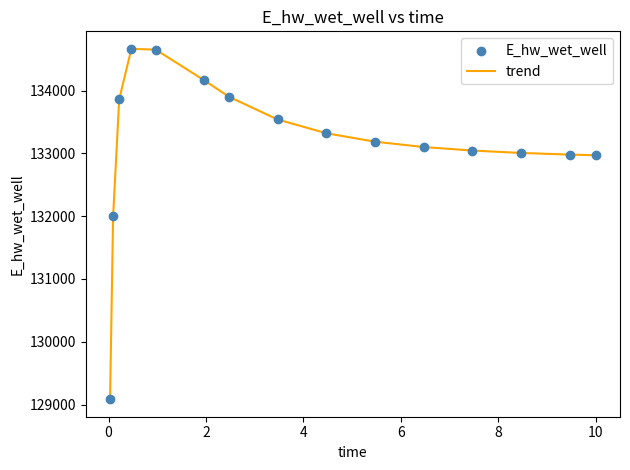

What is the smallest value displayed?

129084.5